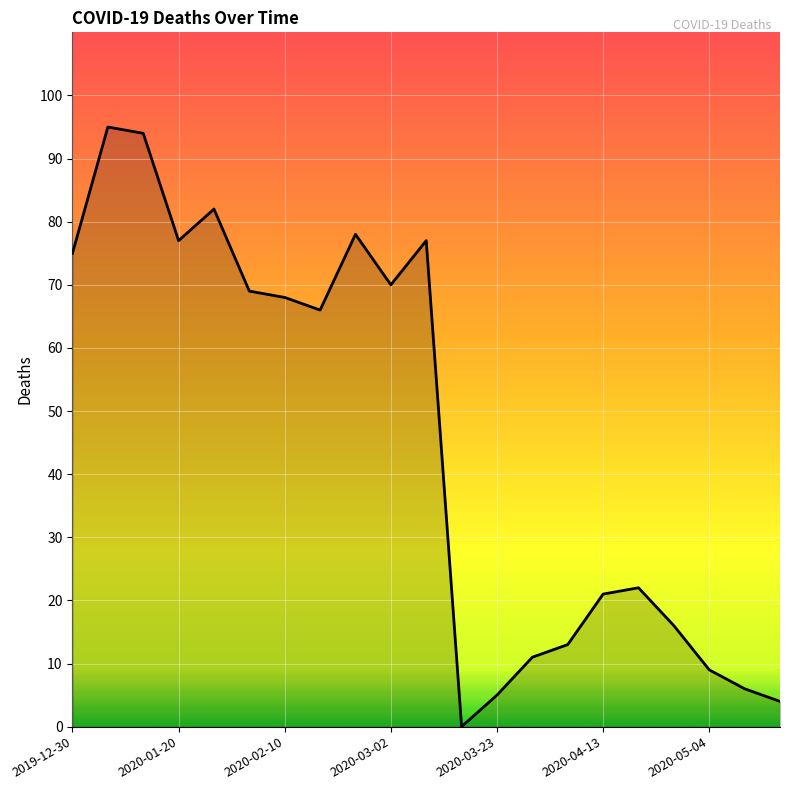

What is the maximum value shown in the chart?

95